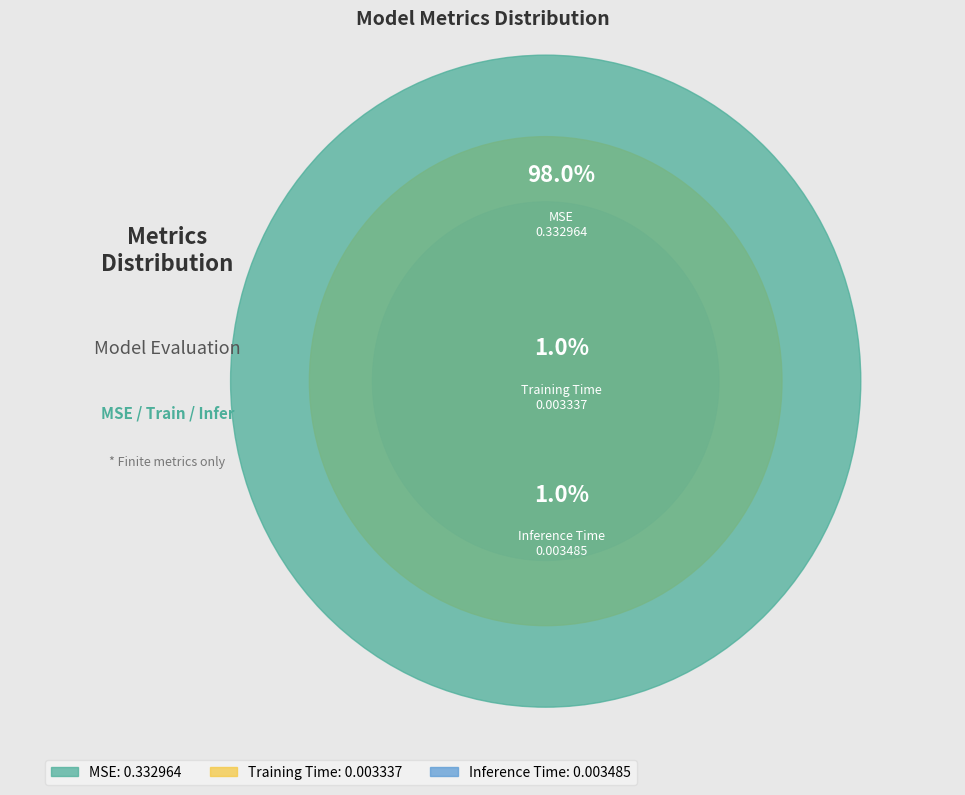

Which has a higher value, MSE or Training Time?

MSE